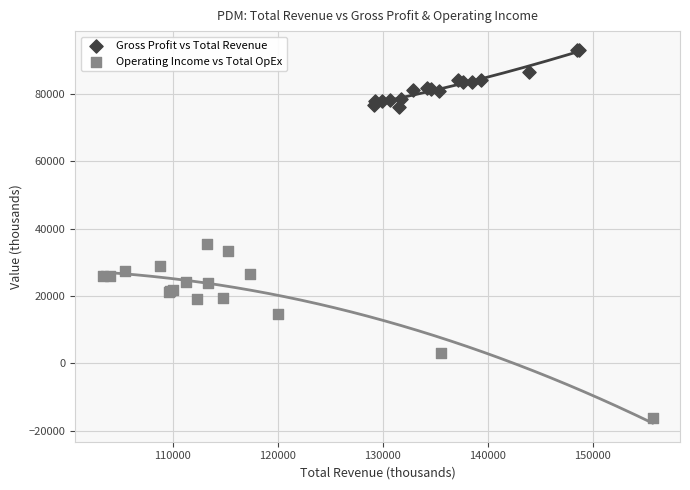

Which series has the widest spread of Y values?

Operating Income vs Total OpEx